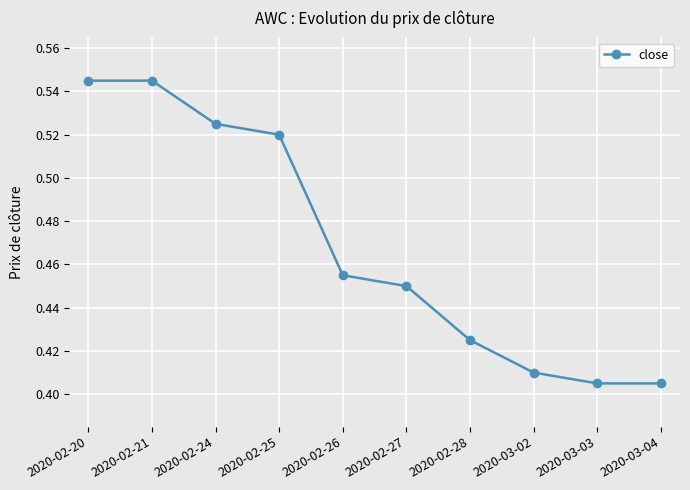

How many values are between 0 and 1?

10